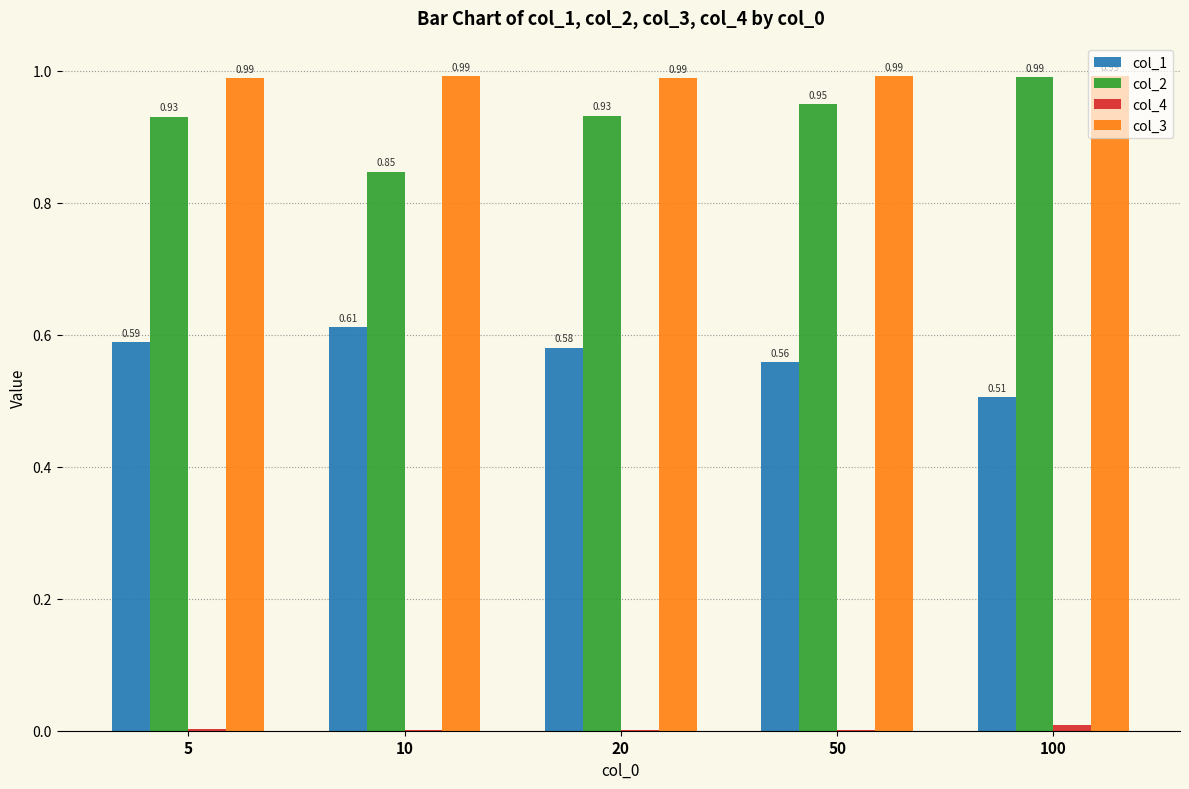

How many groups of bars are there?

5